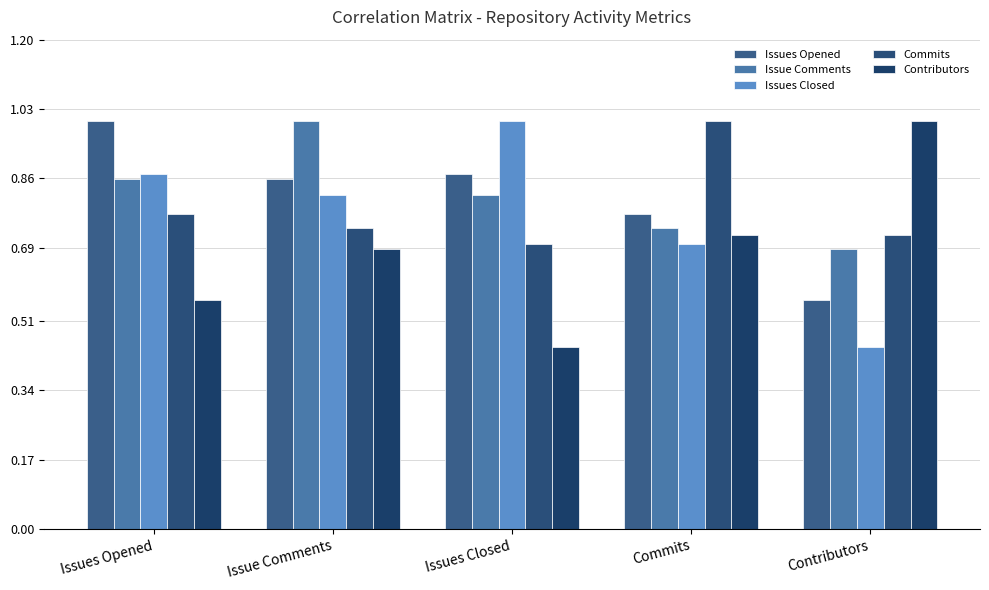

How many bars are there in total?

25